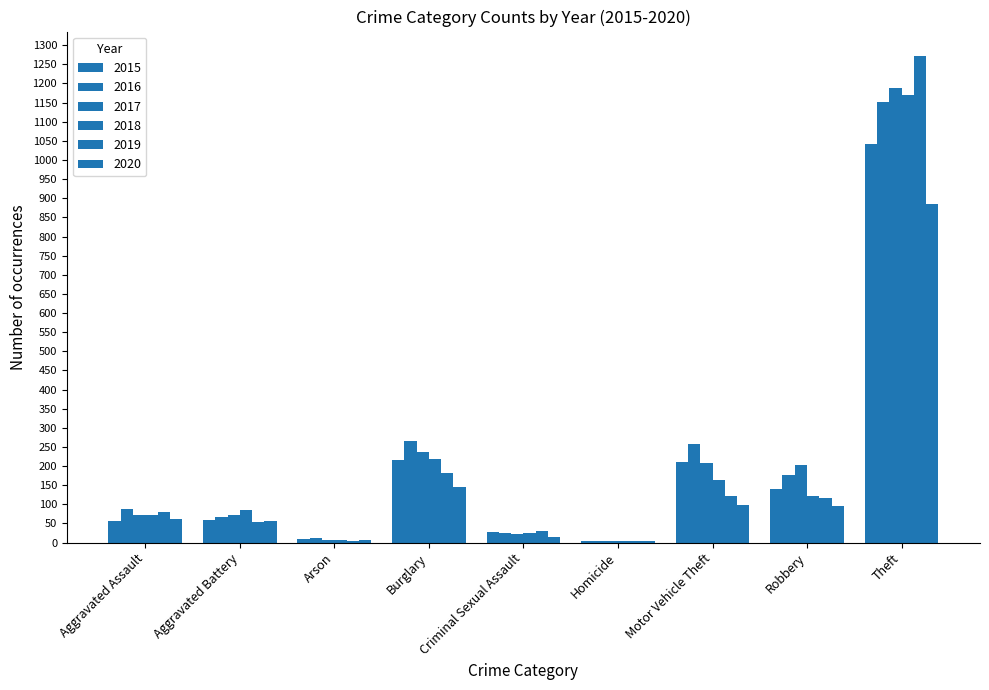

How many series are shown in this chart?

6